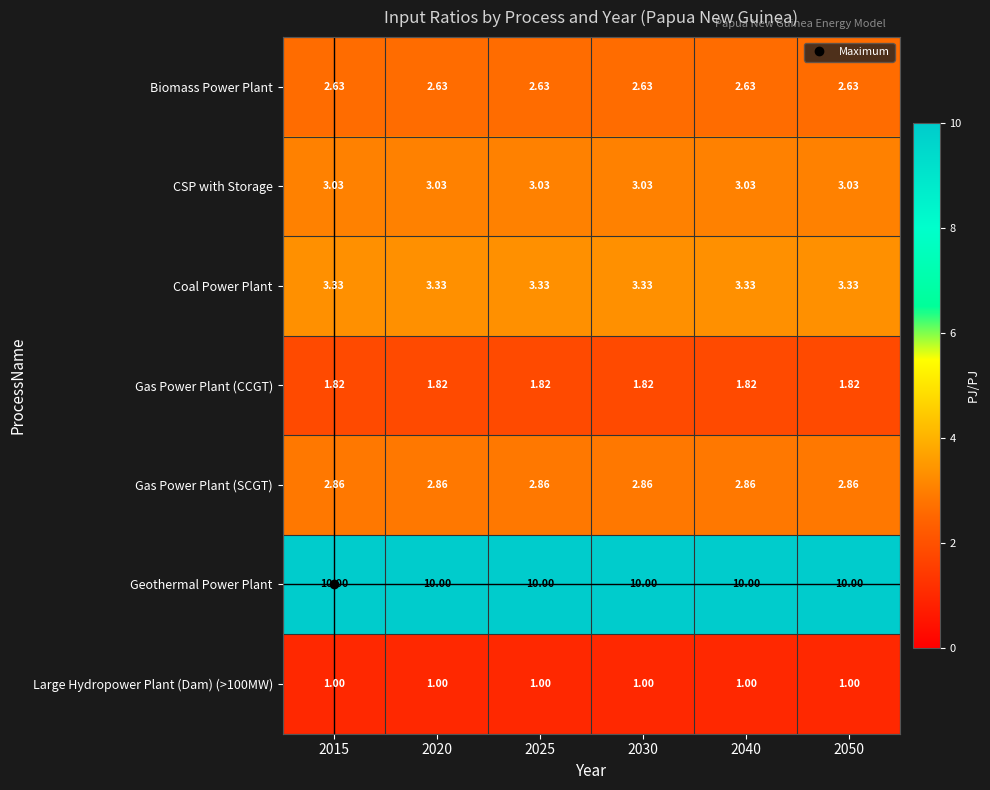

Which series has the largest total across all categories?

Geothermal Power Plant